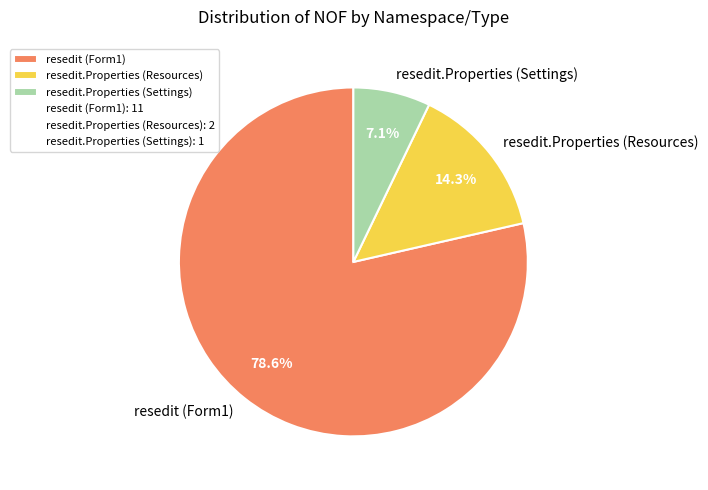

Which slice is the largest?

resedit (Form1)